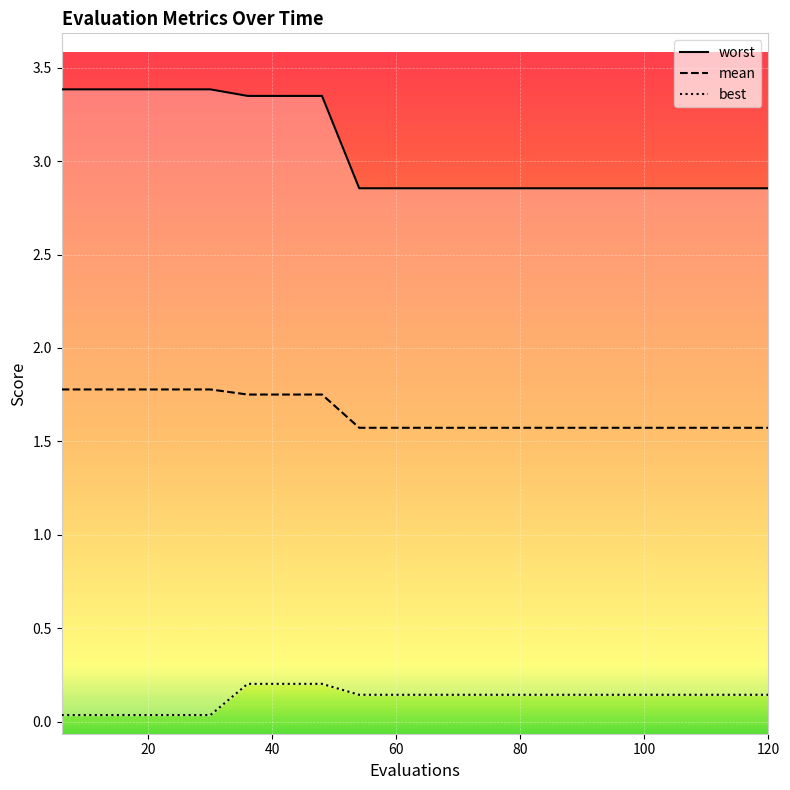

What is the greatest value displayed?

3.4